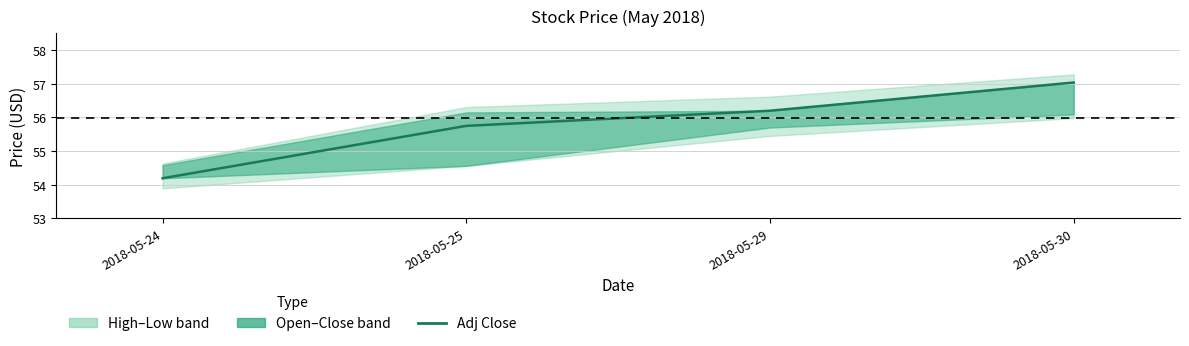

What is the approximate value at 2018-05-25?

55.8